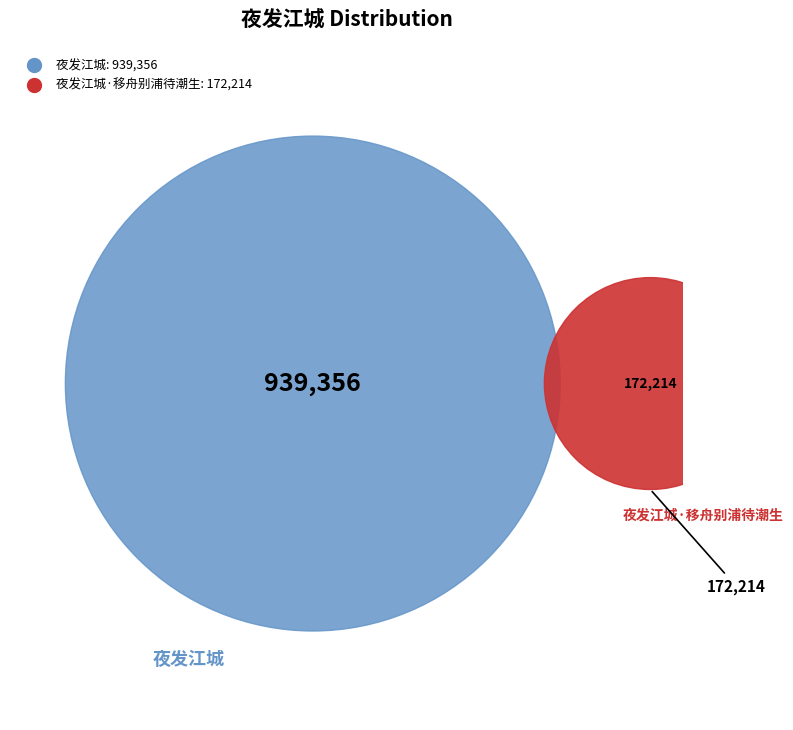

Is it true that 夜发江城 is 85% of the pie?

True